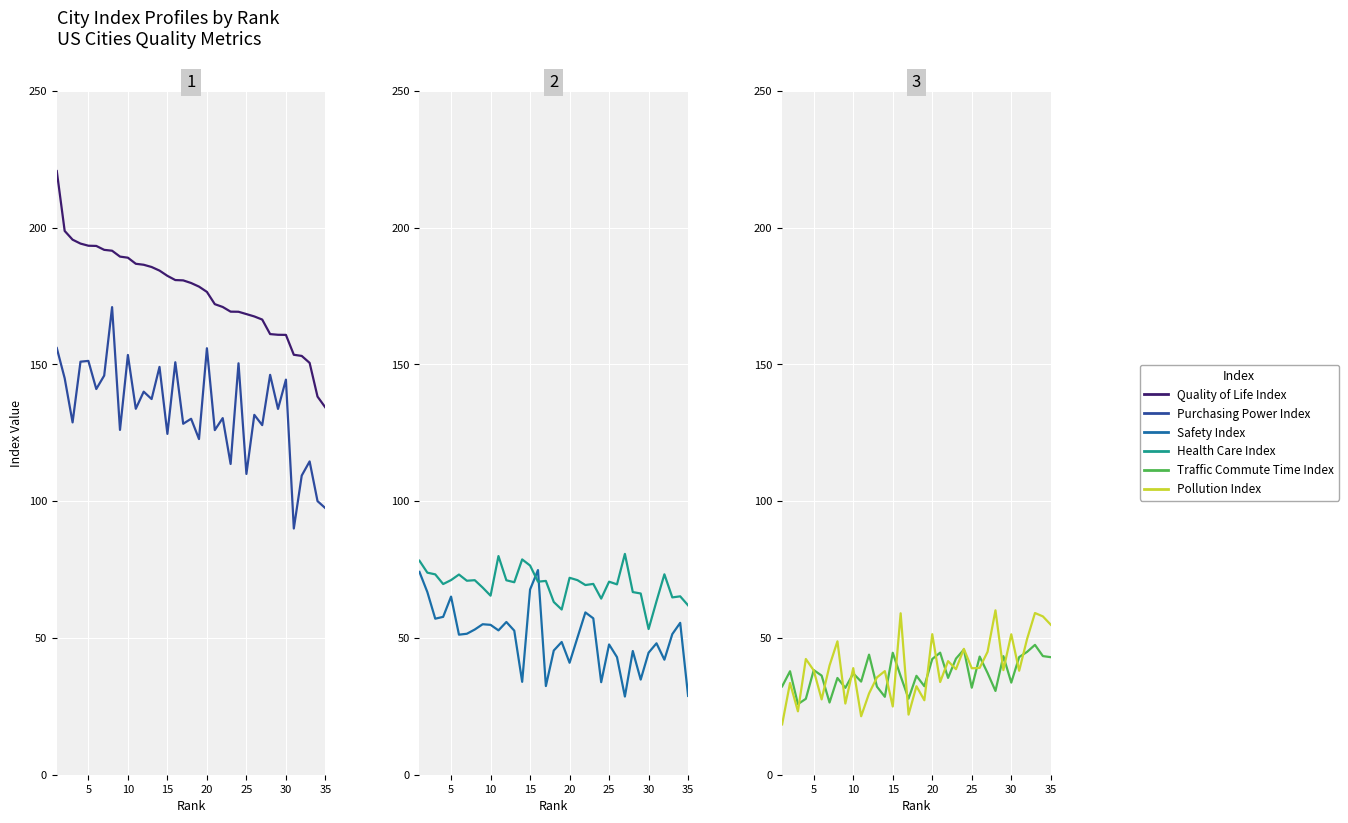

Count the number of categories in the chart.

35